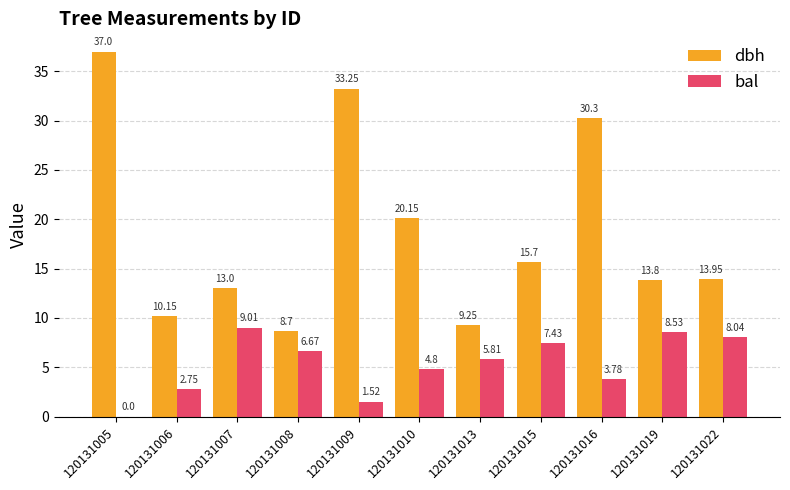

Which series changed the most between 120131005 and 120131008?

dbh